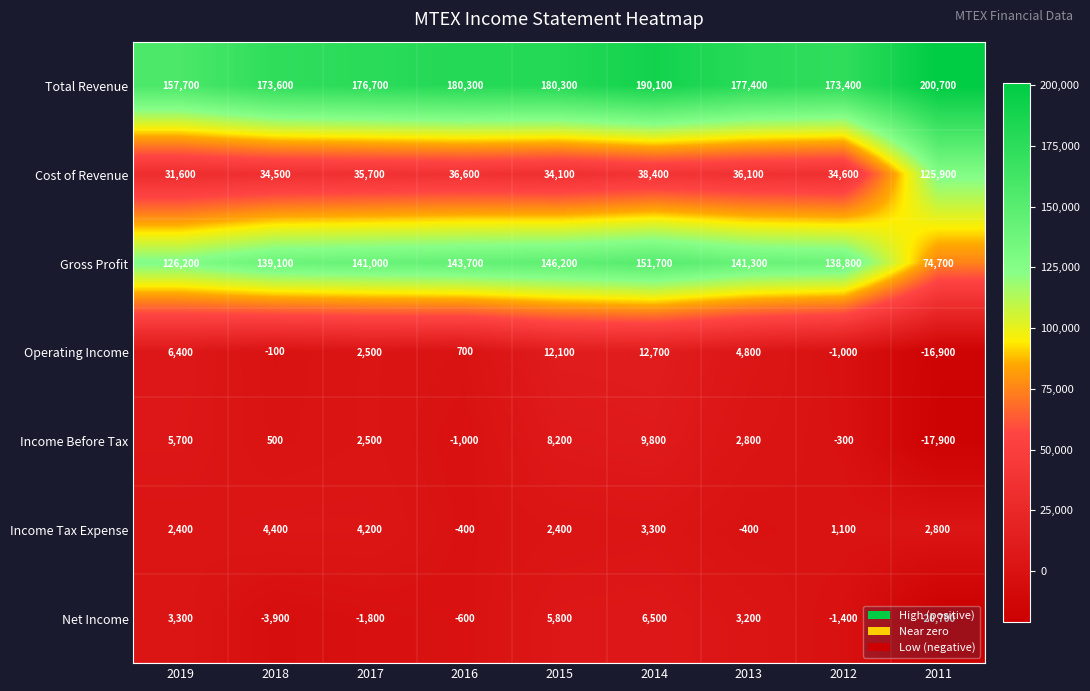

Rank the categories by Gross Profit value from highest to lowest.

2014, 2015, 2016, 2013, 2017, 2018, 2012, 2019, 2011